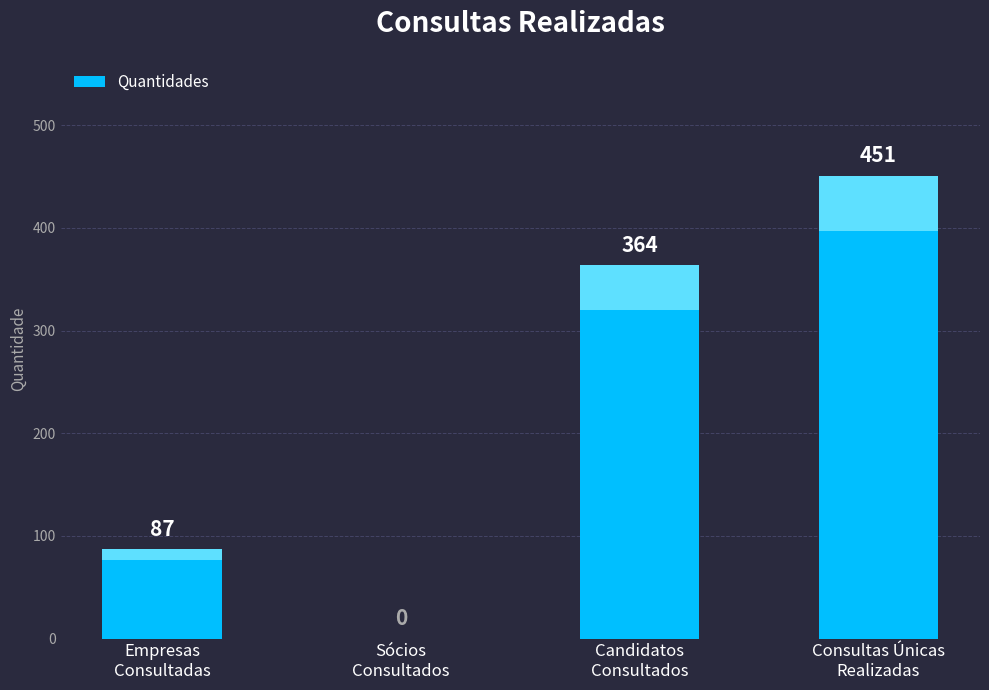

Reading right to left, extract all data points from this chart.

Consultas Únicas
Realizadas=451	Candidatos
Consultados=364	Sócios
Consultados=0	Empresas
Consultadas=87